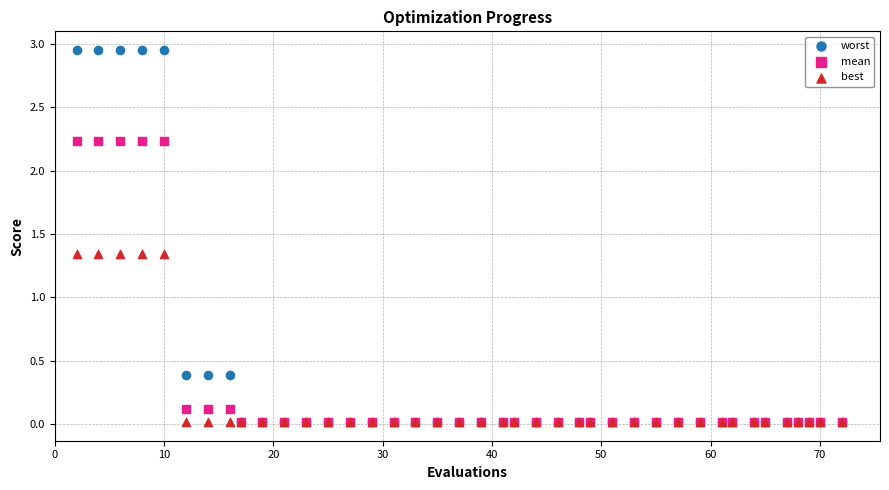

What are all the series names shown in the legend?

worst, mean, best